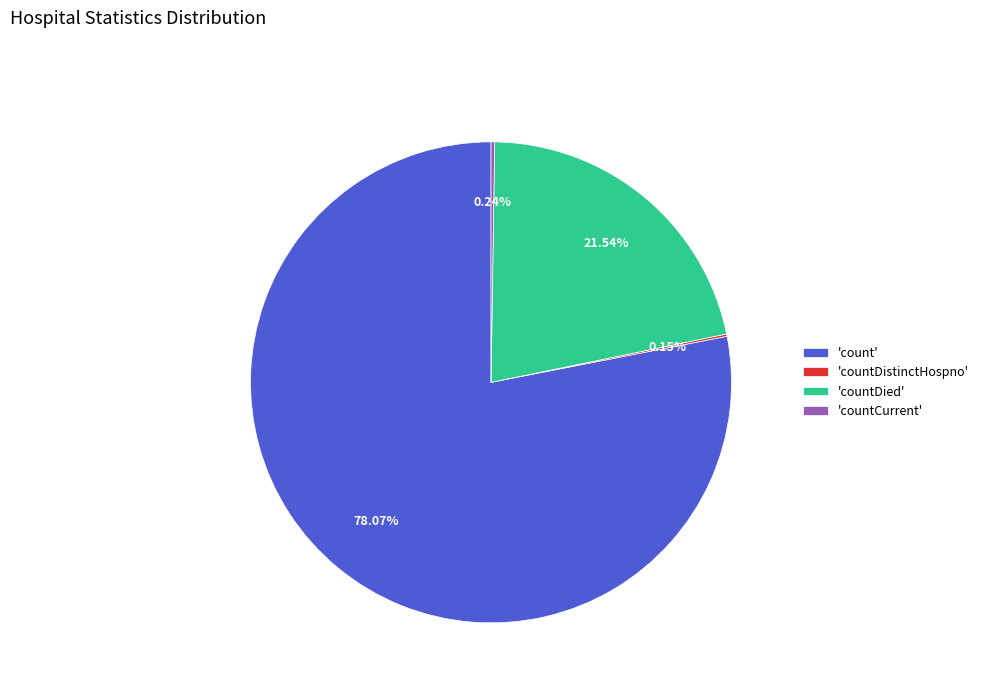

Does 'countDied' represent more than half of the total?

No